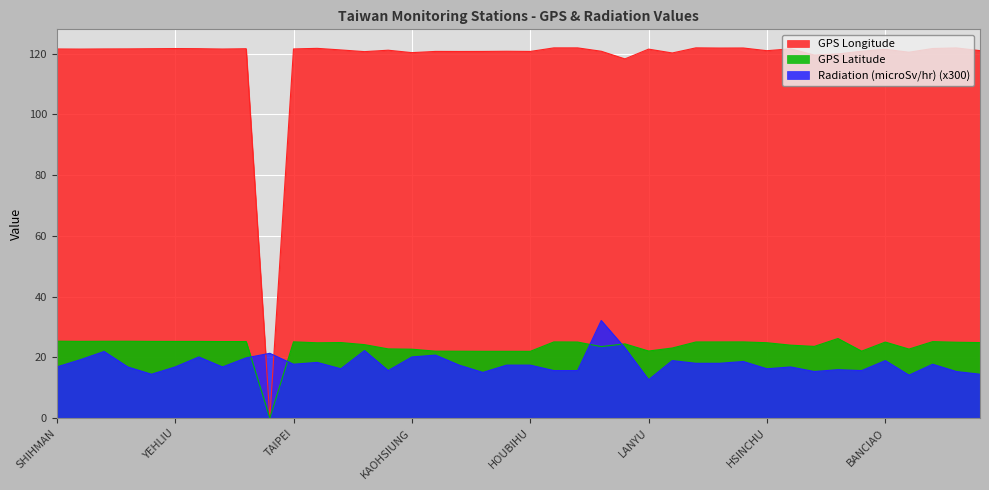

What is the minimum value for Radiation (microSv/hr)?

12.6